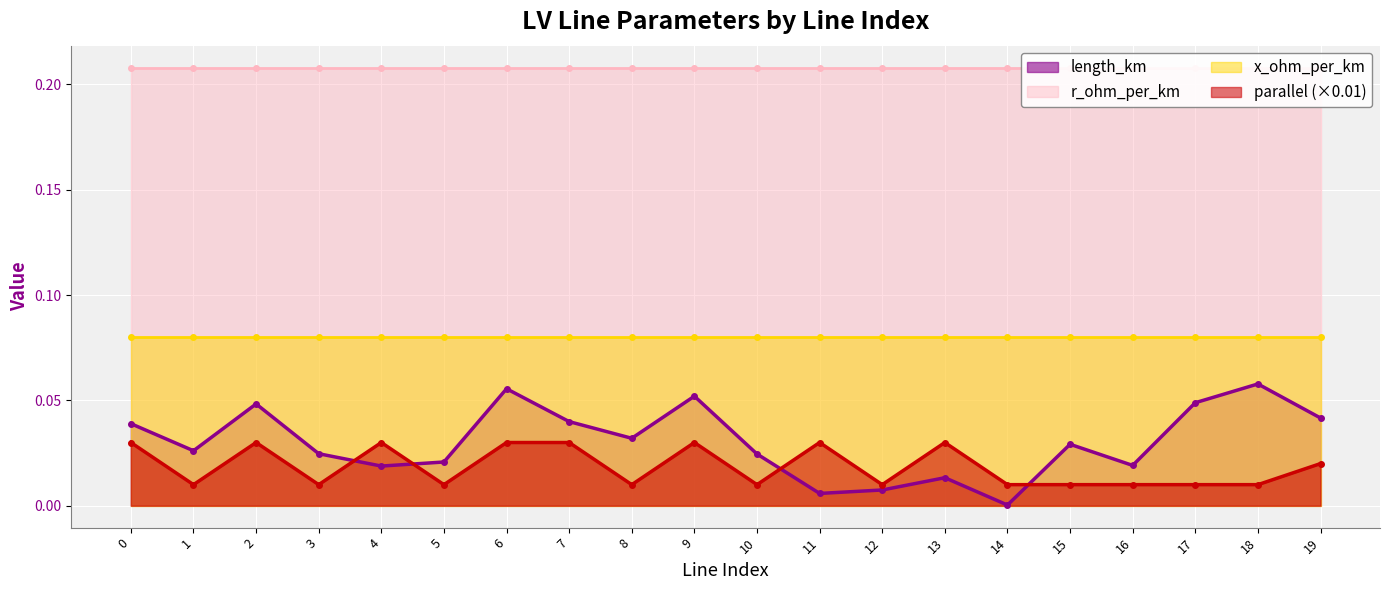

How many interior local valleys does the length_km series have?

6